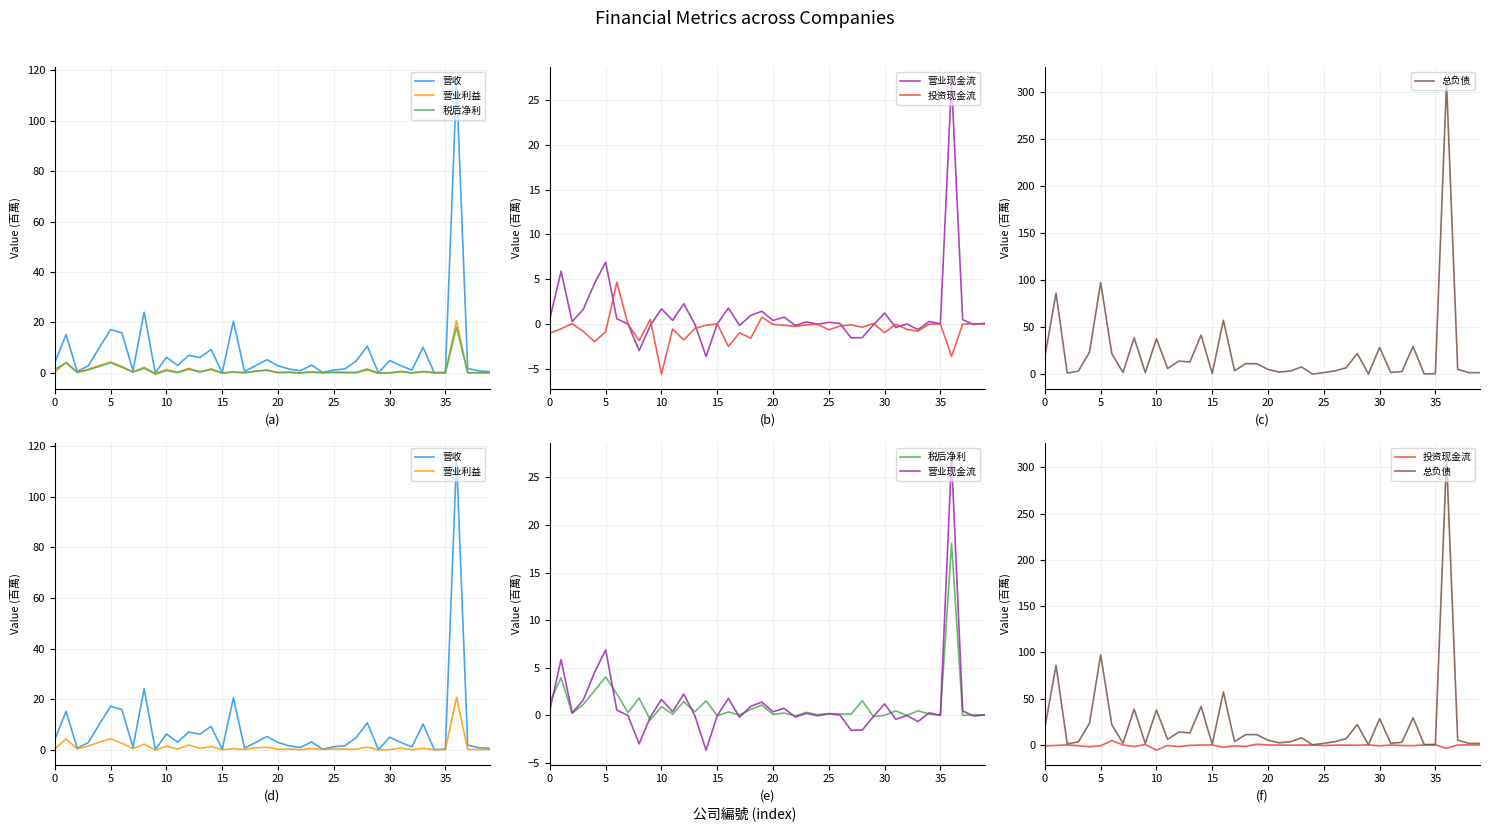

Is it true that 营收 equals 0.7 at 23?

False